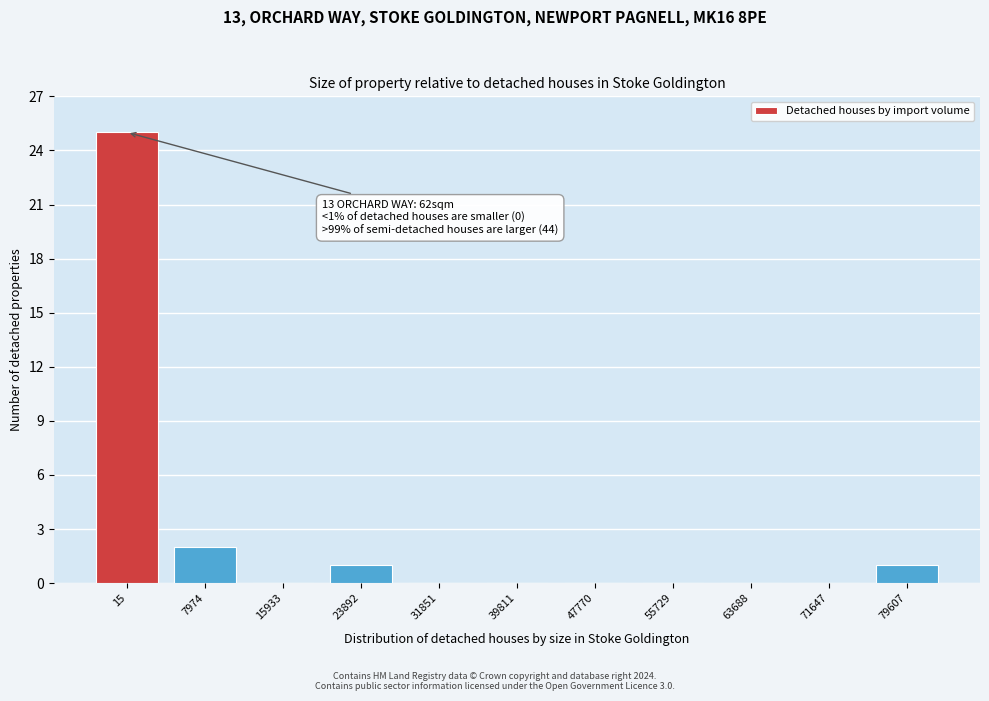

Reading left to right, transcribe all the data shown in this chart.

15=25	7974=2	15933=0	23892=1	31851=0	39811=0	47770=0	55729=0	63688=0	71647=0	79607=1